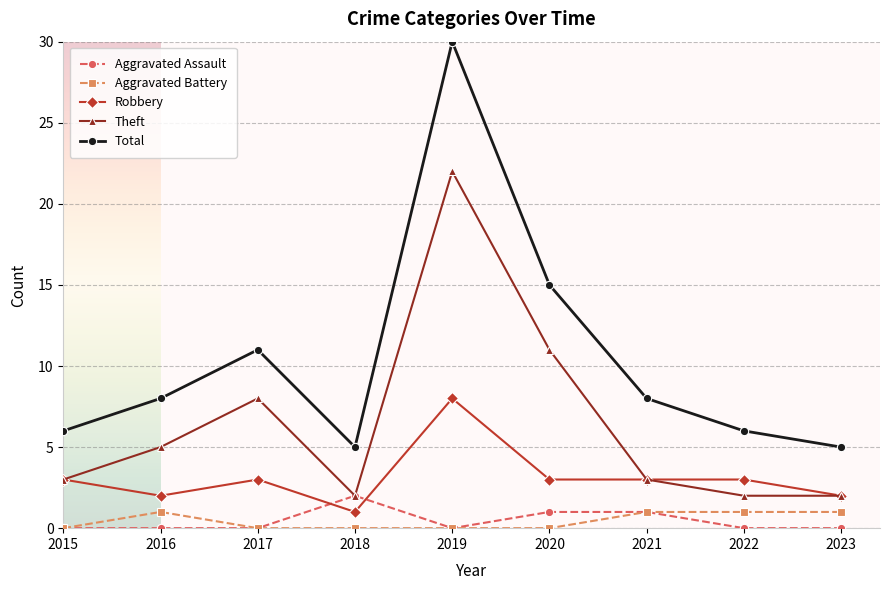

Reading left to right, what are all the values shown in this chart?

Aggravated Assault: 0	0	0	2	0	1	1	0	0
Aggravated Battery: 0	1	0	0	0	0	1	1	1
Robbery: 3	2	3	1	8	3	3	3	2
Theft: 3	5	8	2	22	11	3	2	2
Total: 6	8	11	5	30	15	8	6	5